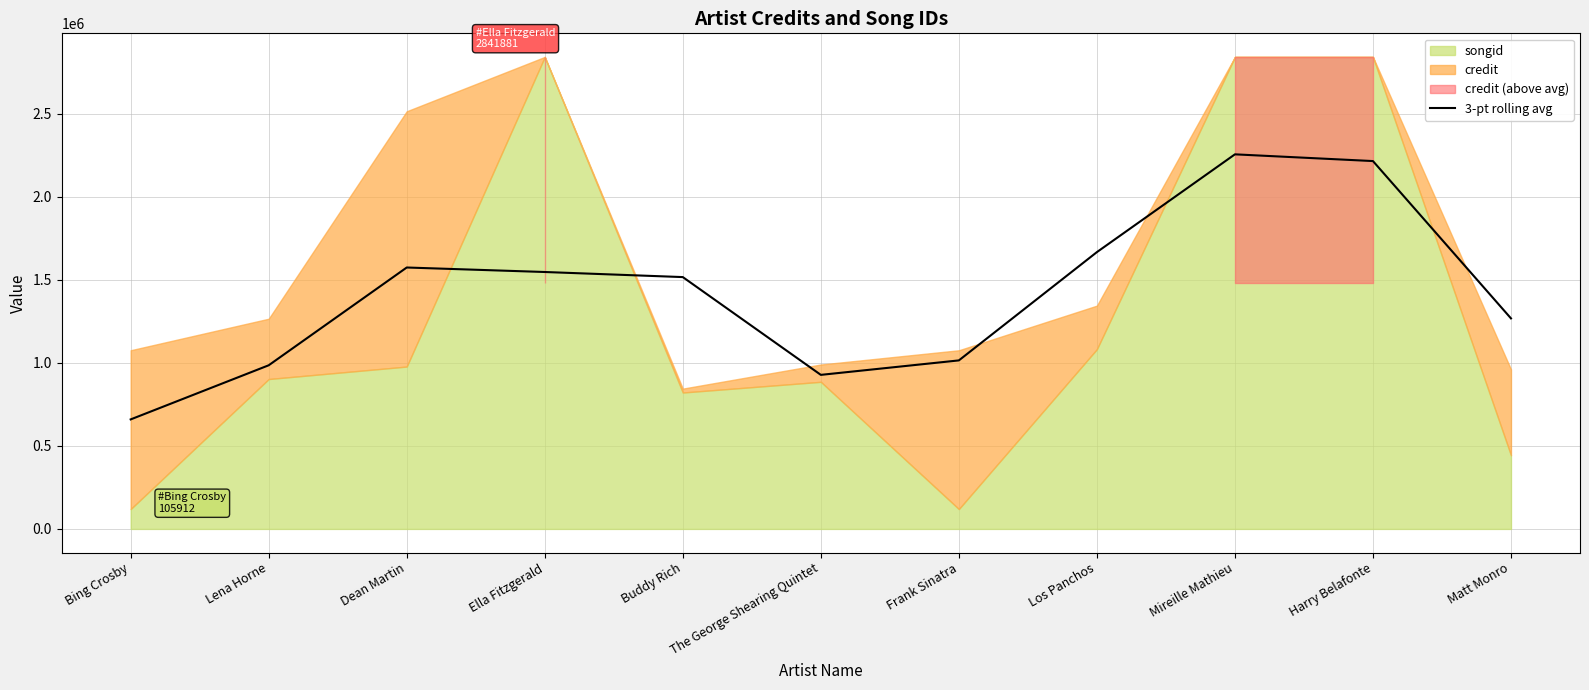

The value of 3-pt rolling avg at Dean Martin is 1574031.0. True or false?

True